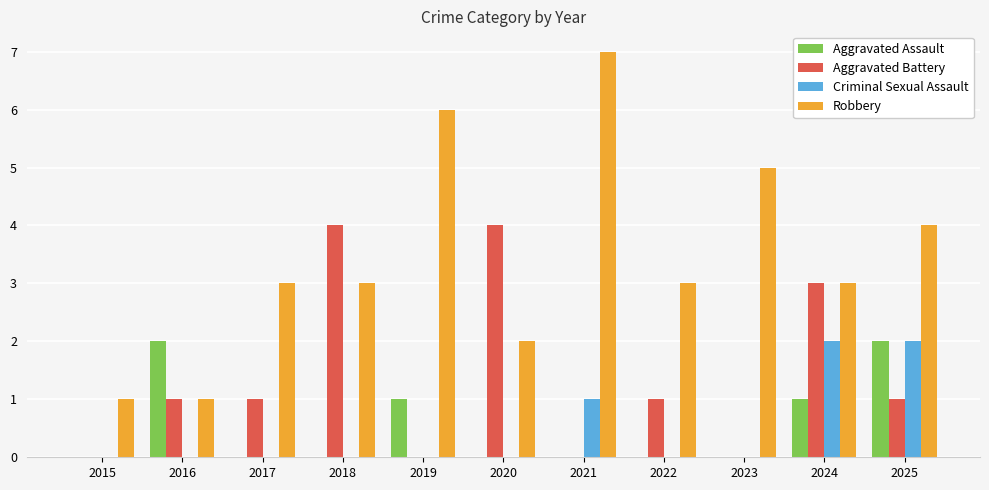

Count the number of data series in this chart.

4